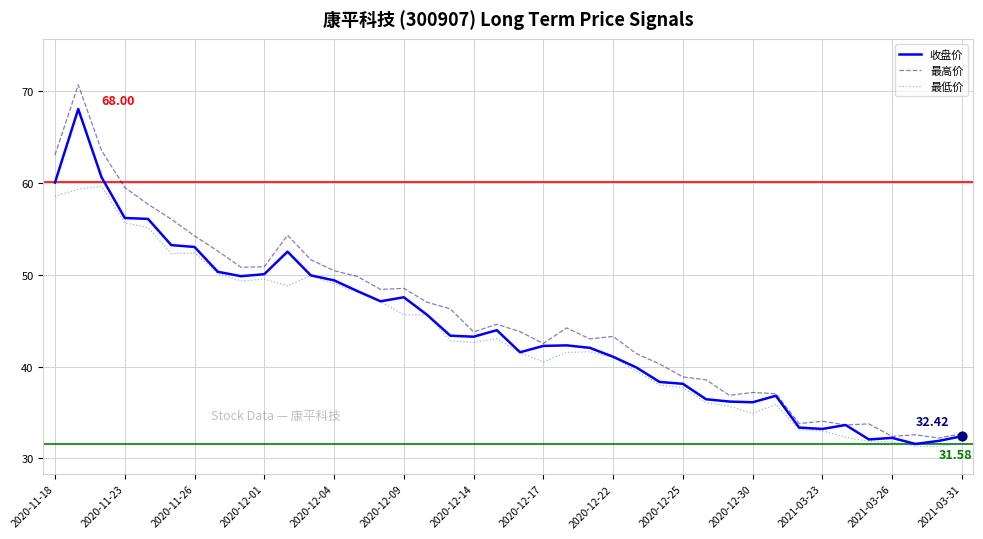

Which series has the widest spread of values?

最高价